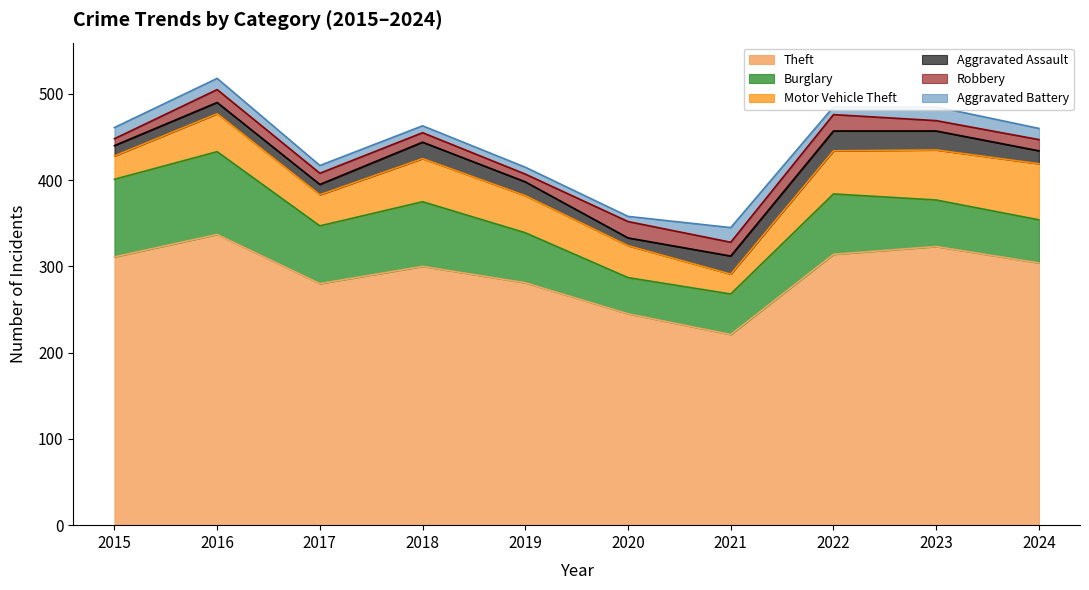

Rank the categories by Robbery value from lowest to highest.

2015, 2019, 2018, 2023, 2017, 2024, 2016, 2021, 2020, 2022